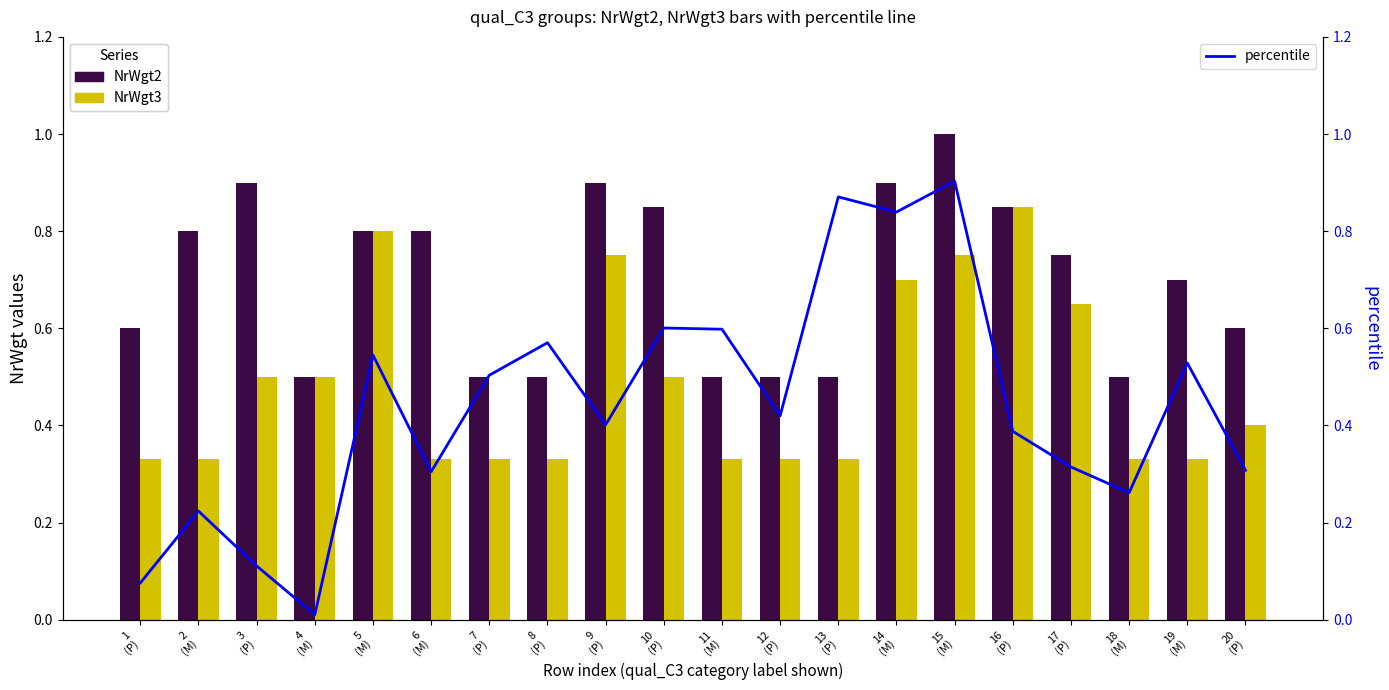

What position from the right is 11
(M)?

10